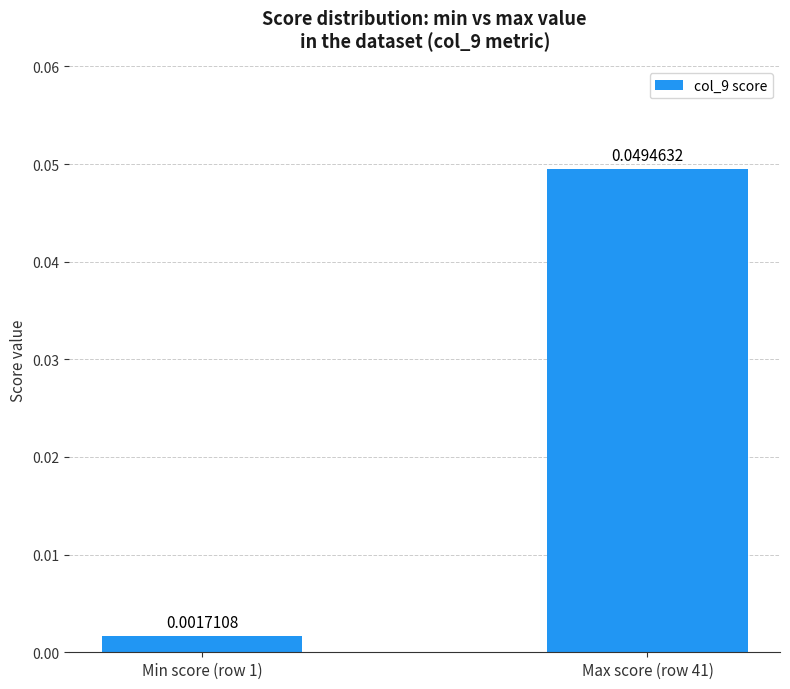

At which category does the chart reach its minimum across all series?

Min score (row 1)